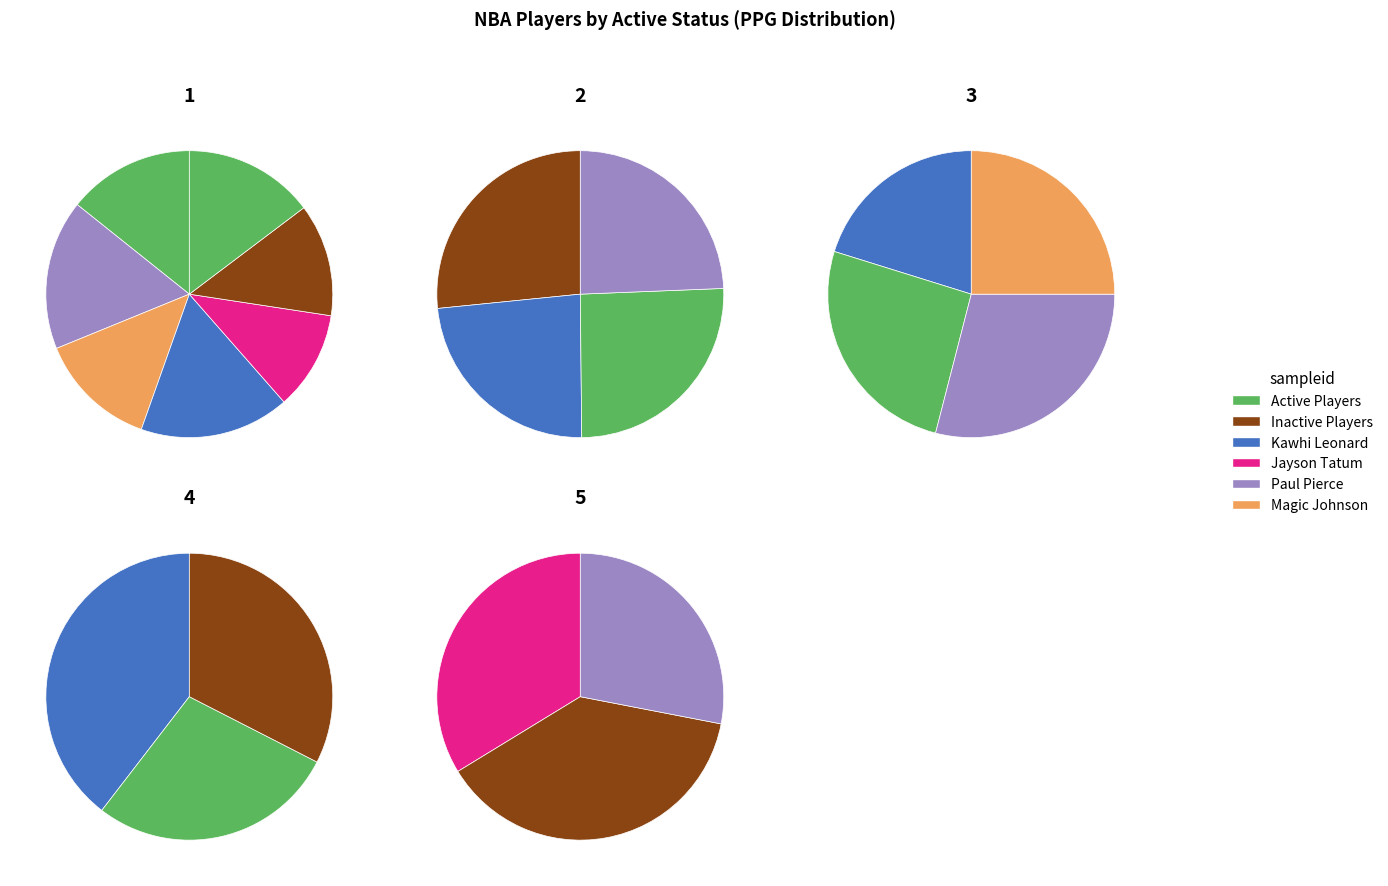

To the nearest percent, what is the difference between the largest and smallest slice percentages?

33%